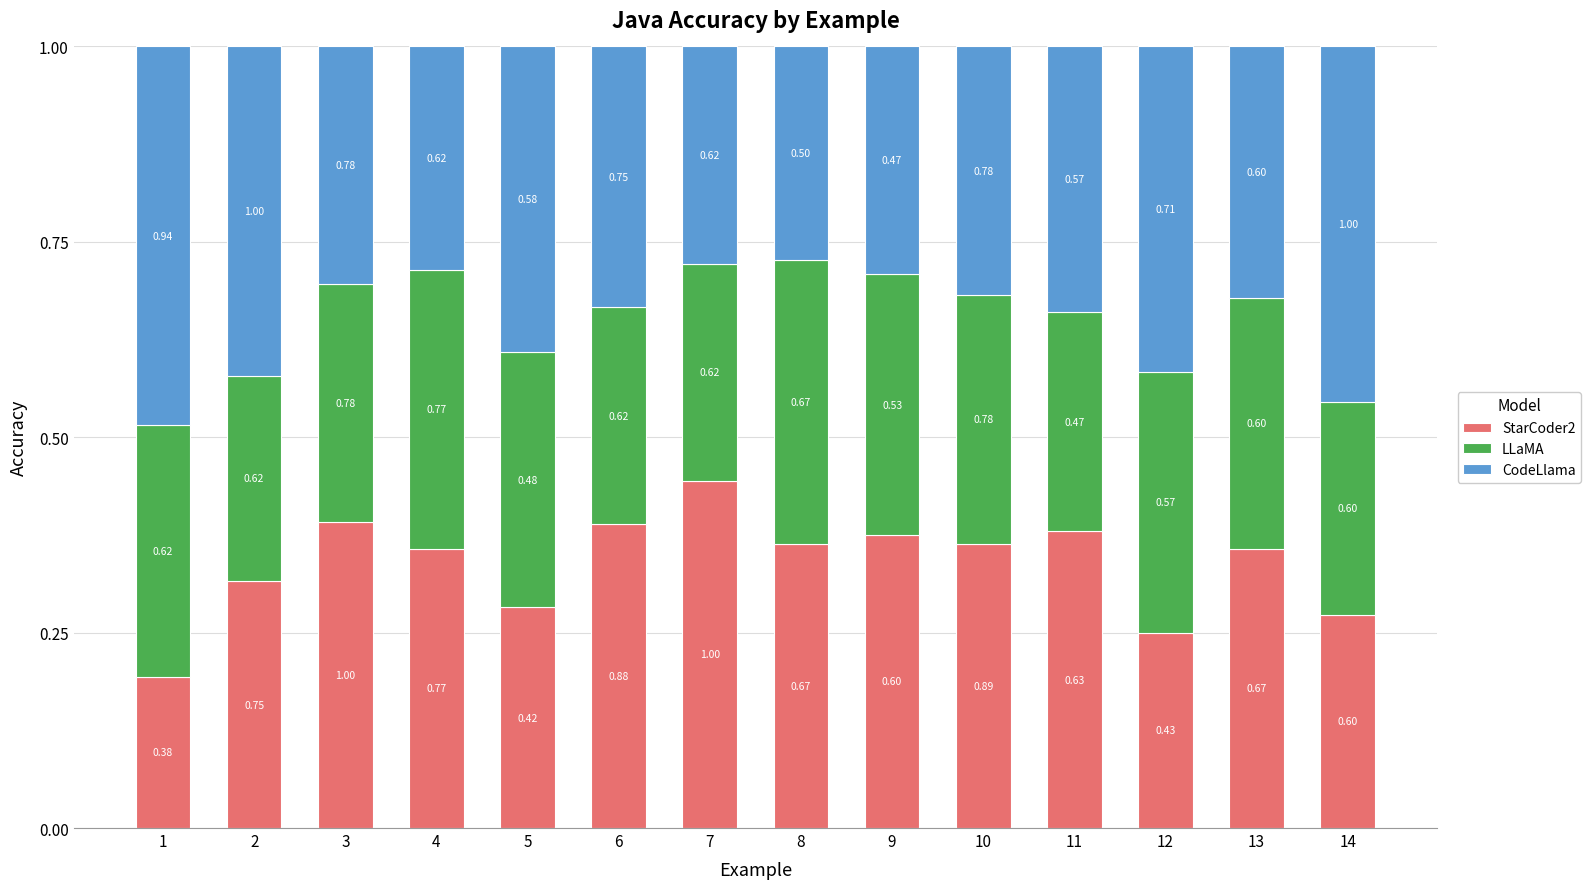

Are the bars grouped side by side (vs. stacked)?

No